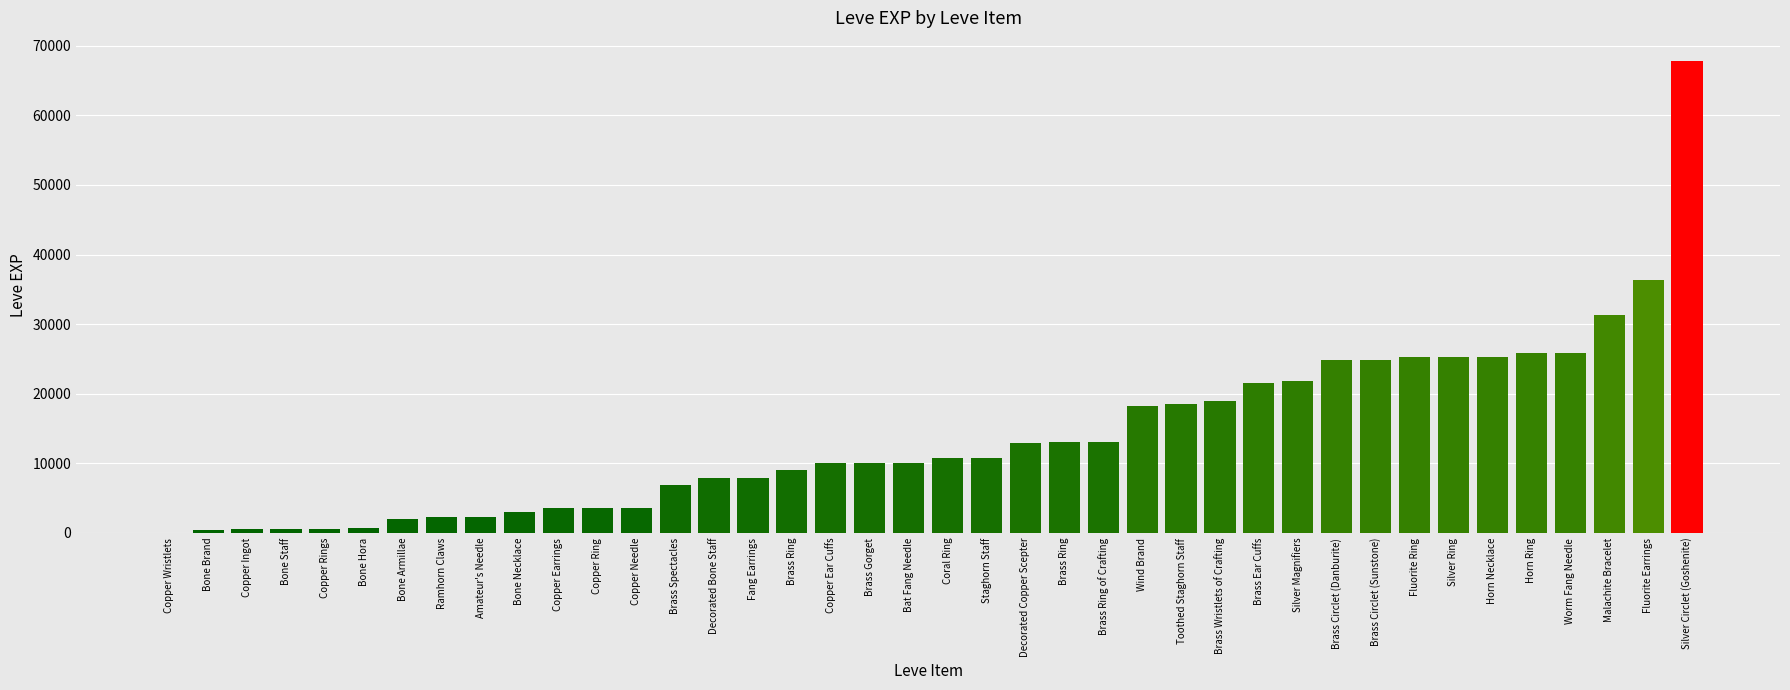

How many series are shown in this chart?

1